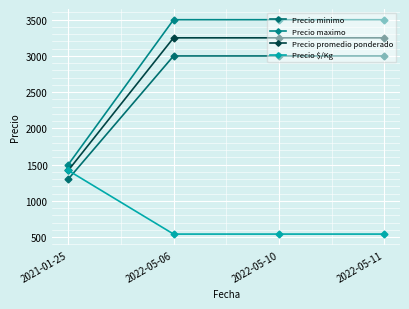

What is the sum of the Precio $/Kg values at 2021-01-25 and 2022-05-06?

1962